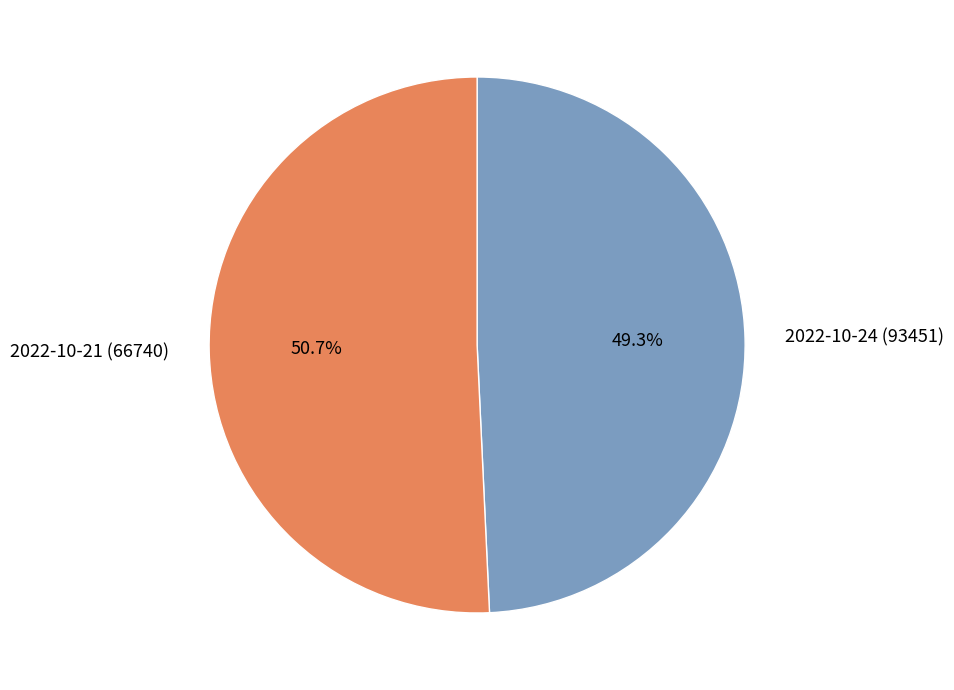

Approximately how many times larger is the value at 2022-10-21 (66740) compared to 2022-10-24 (93451)?

1.0